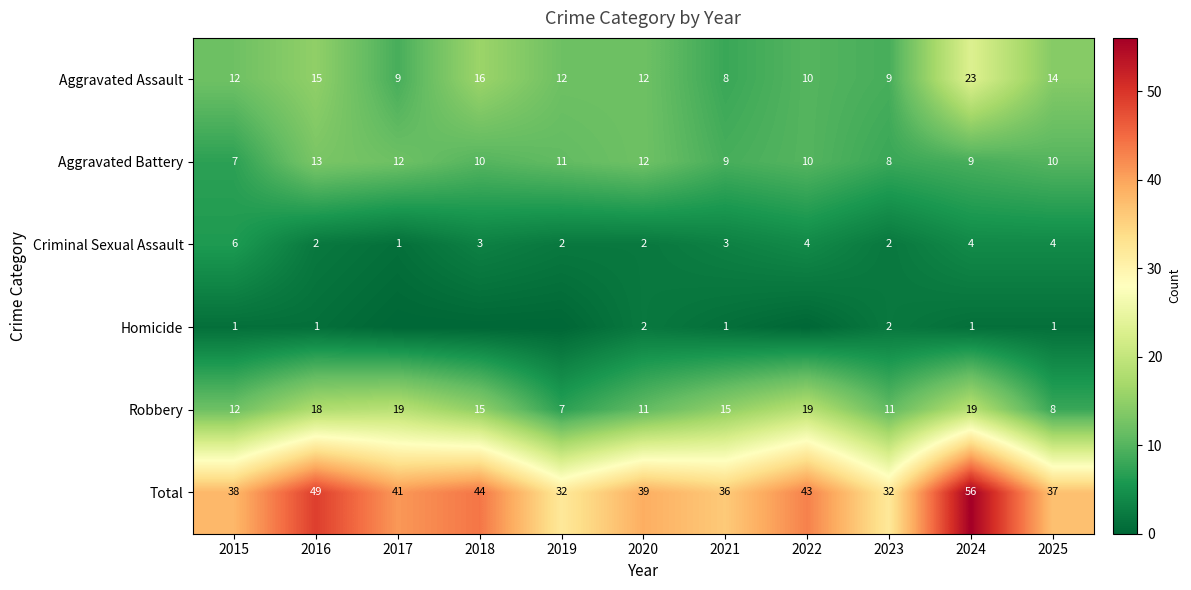

The value of Robbery at 2016 is 31. True or false?

False